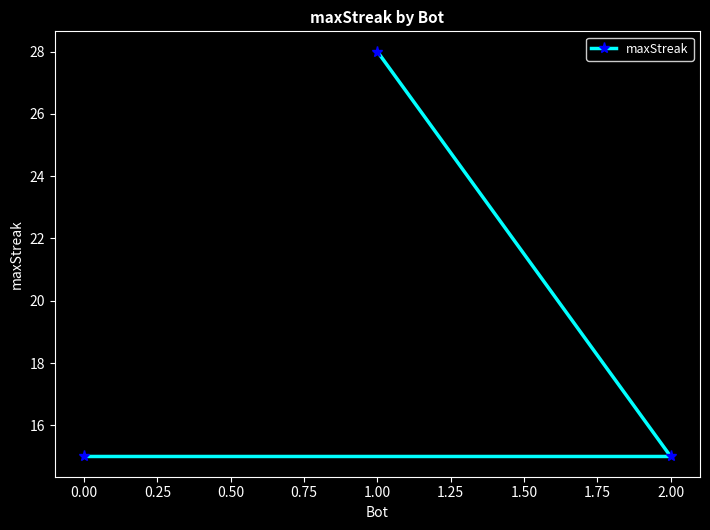

Reading left to right, extract all data points from this chart.

0.00=15	1.00=28	2.00=15